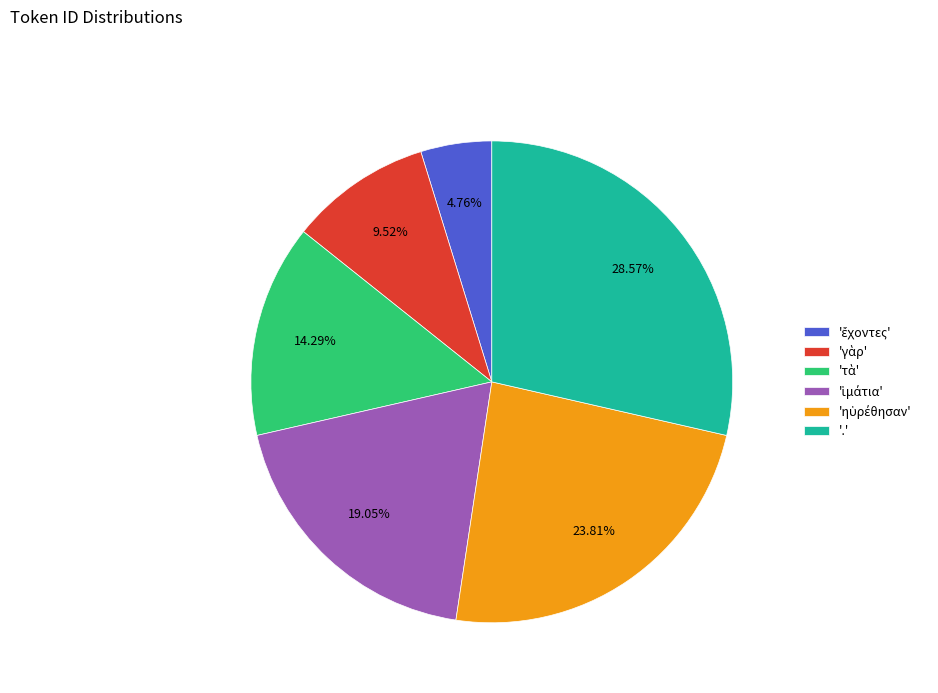

Which category has the biggest portion of the pie?

'.'